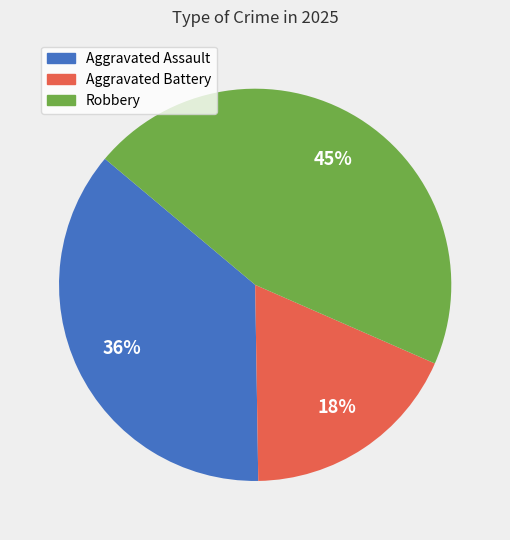

Do Robbery and Aggravated Assault together represent more than half of the pie?

Yes